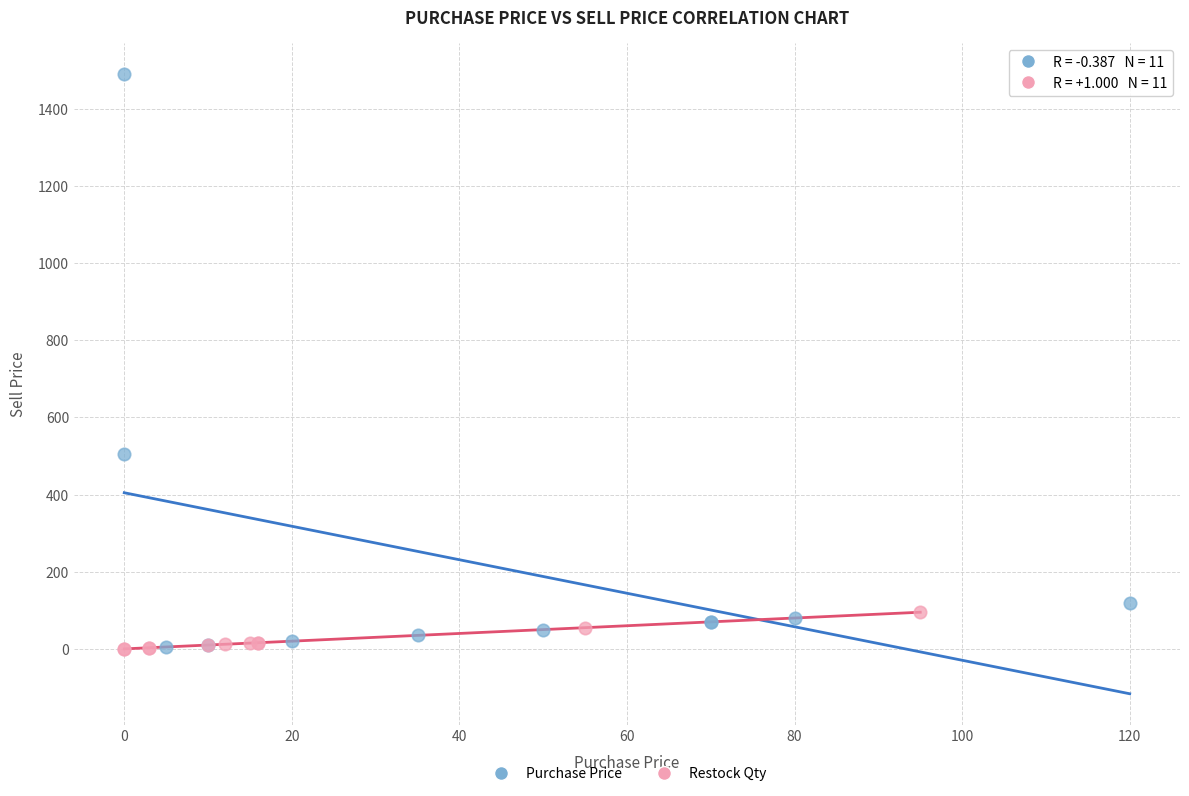

What are all the series names shown in the legend?

Purchase Price, Restock Qty